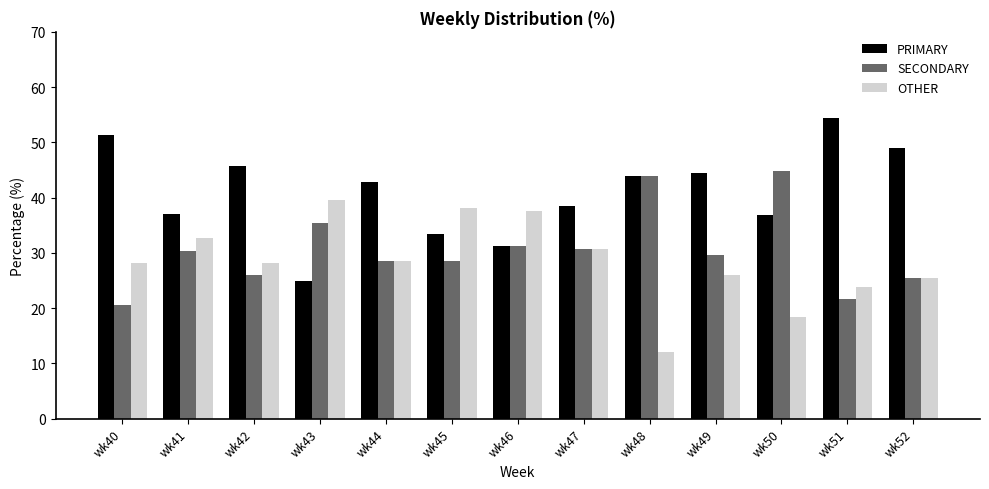

Which category has the lowest value in the SECONDARY series?

wk40